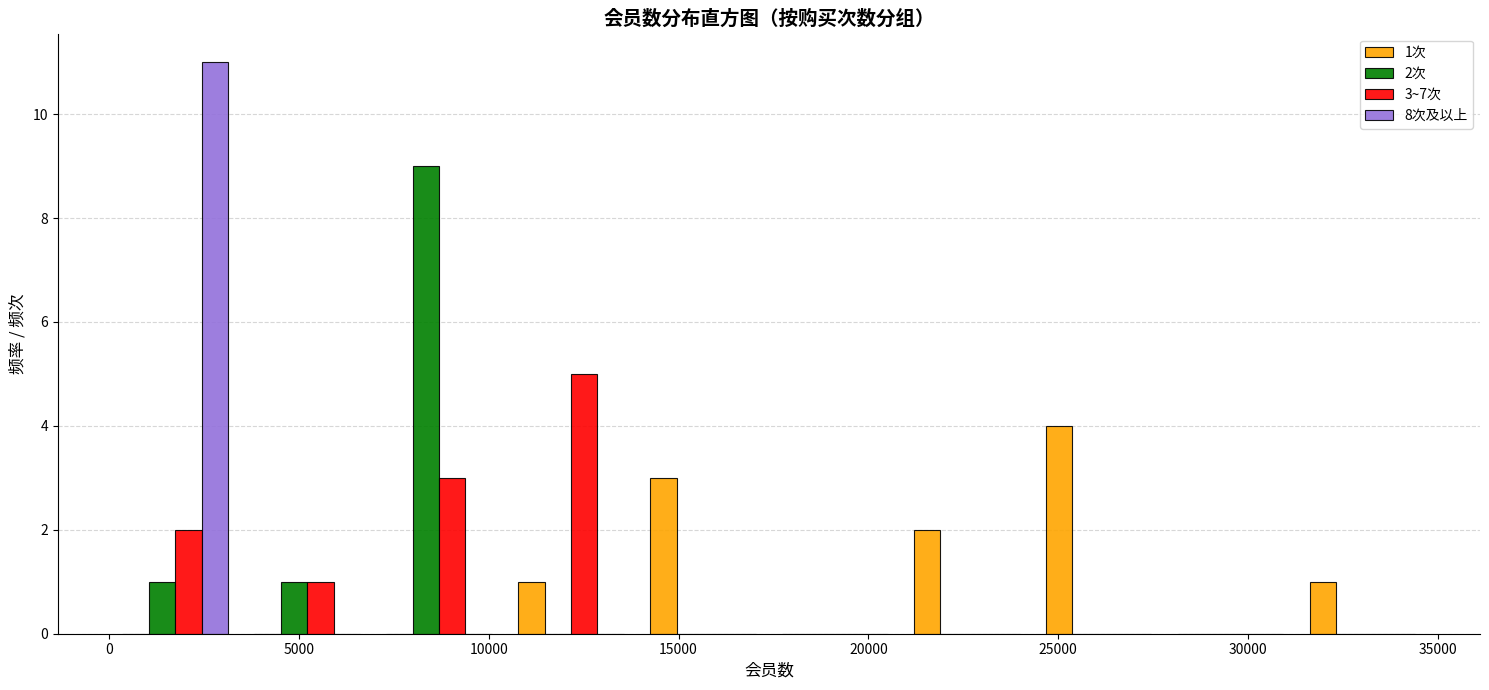

In the 1次 series, which range on the x-axis has the tallest bar?

24500 to 28000